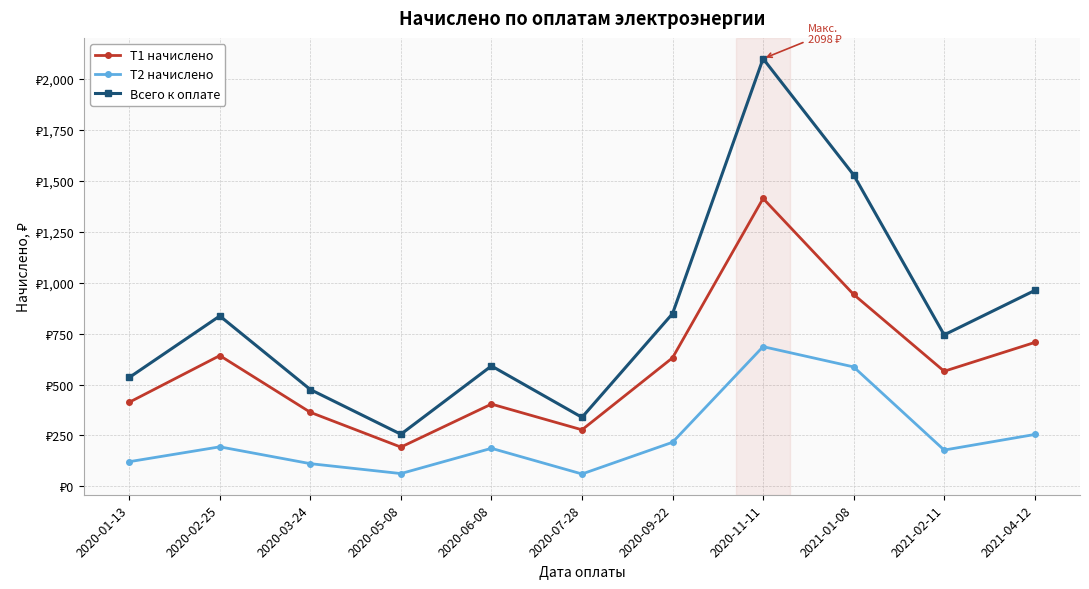

Reading left to right, transcribe all the data shown in this chart.

T1 начислено: 2020-01-13=413.1	2020-02-25=642.1	2020-03-24=363.7	2020-05-08=193.1	2020-06-08=404.1	2020-07-28=277.9	2020-09-22=631.1	2020-11-11=1413.0	2021-01-08=942.0	2021-02-11=565.2	2021-04-12=706.5
T2 начислено: 2020-01-13=121.5	2020-02-25=194.4	2020-03-24=111.8	2020-05-08=63.2	2020-06-08=187.1	2020-07-28=61.2	2020-09-22=216.8	2020-11-11=686.0	2021-01-08=586.5	2021-02-11=178.5	2021-04-12=255.0
Всего к оплате: 2020-01-13=534.6	2020-02-25=836.5	2020-03-24=475.5	2020-05-08=256.2	2020-06-08=591.2	2020-07-28=339.1	2020-09-22=847.9	2020-11-11=2098.9	2021-01-08=1528.5	2021-02-11=743.7	2021-04-12=961.5